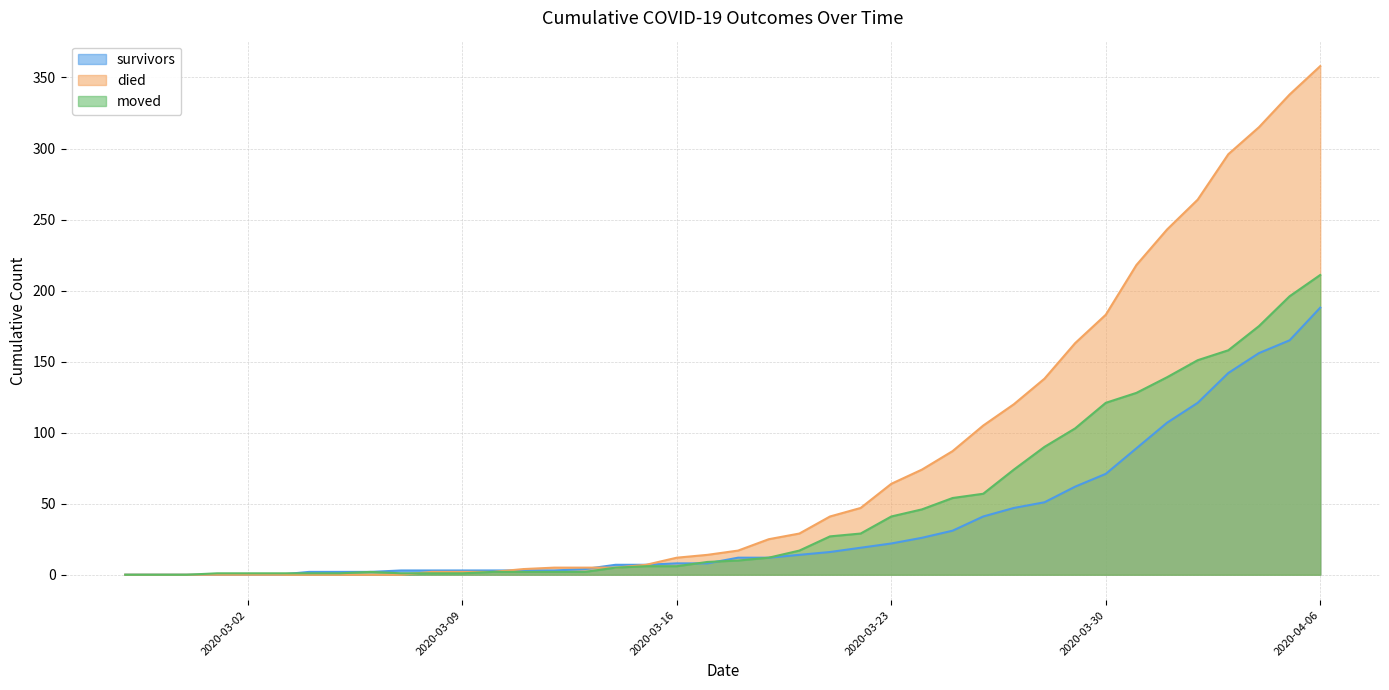

List the series in order of their overall mean, lowest first.

survivors, moved, died